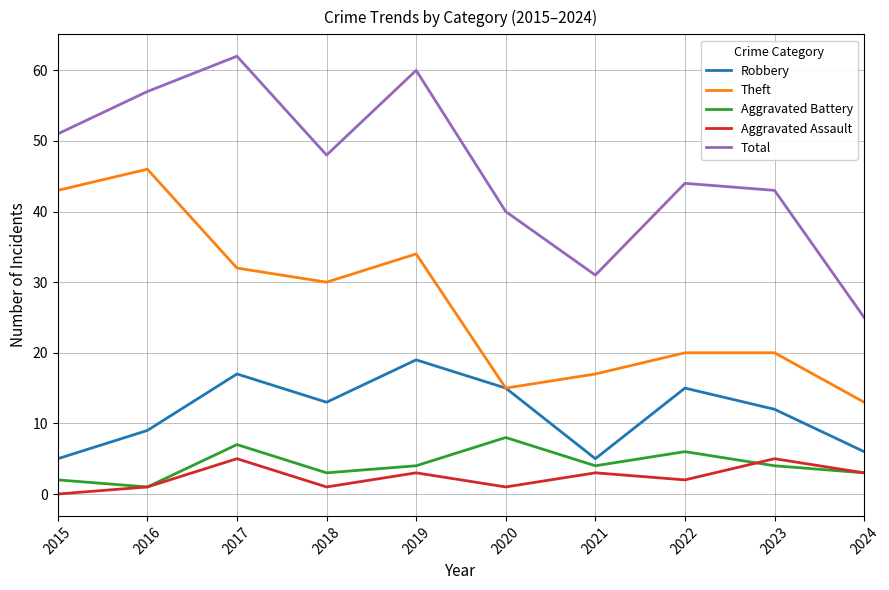

Which series has the largest range (max minus min)?

Total